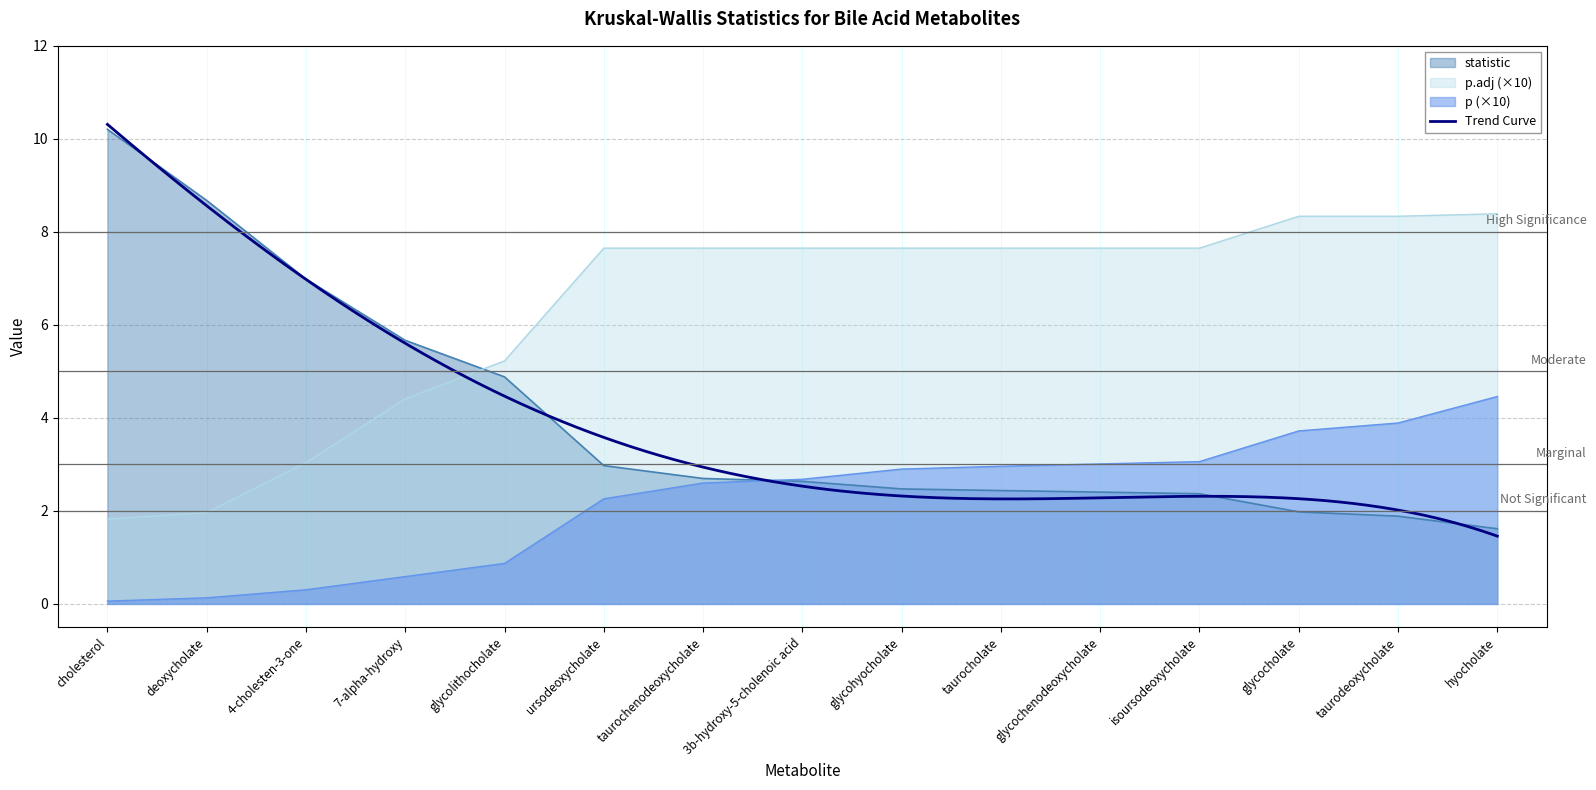

Rank the categories by p.adj value from highest to lowest.

hyocholate, glycocholate, taurodeoxycholate, ursodeoxycholate, taurochenodeoxycholate, 3b-hydroxy-5-cholenoic acid, glycohyocholate, taurocholate, glycochenodeoxycholate, isoursodeoxycholate, glycolithocholate, 7-alpha-hydroxy, 4-cholesten-3-one, deoxycholate, cholesterol